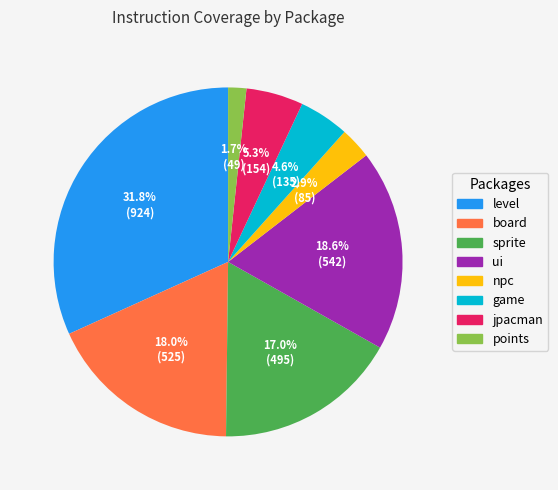

Does any single category account for the majority?

No